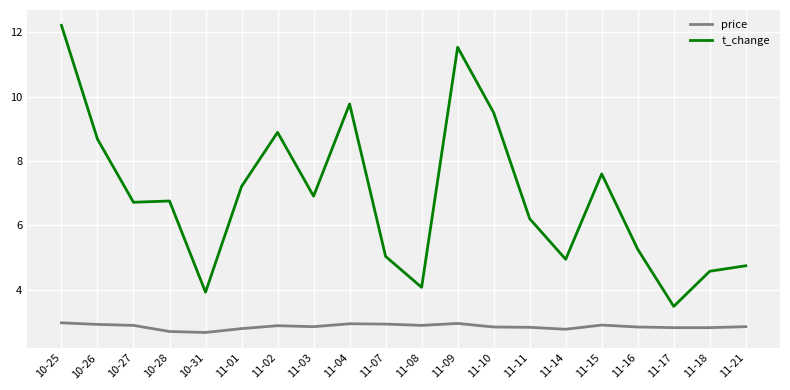

At which label does t_change reach its minimum?

11-17